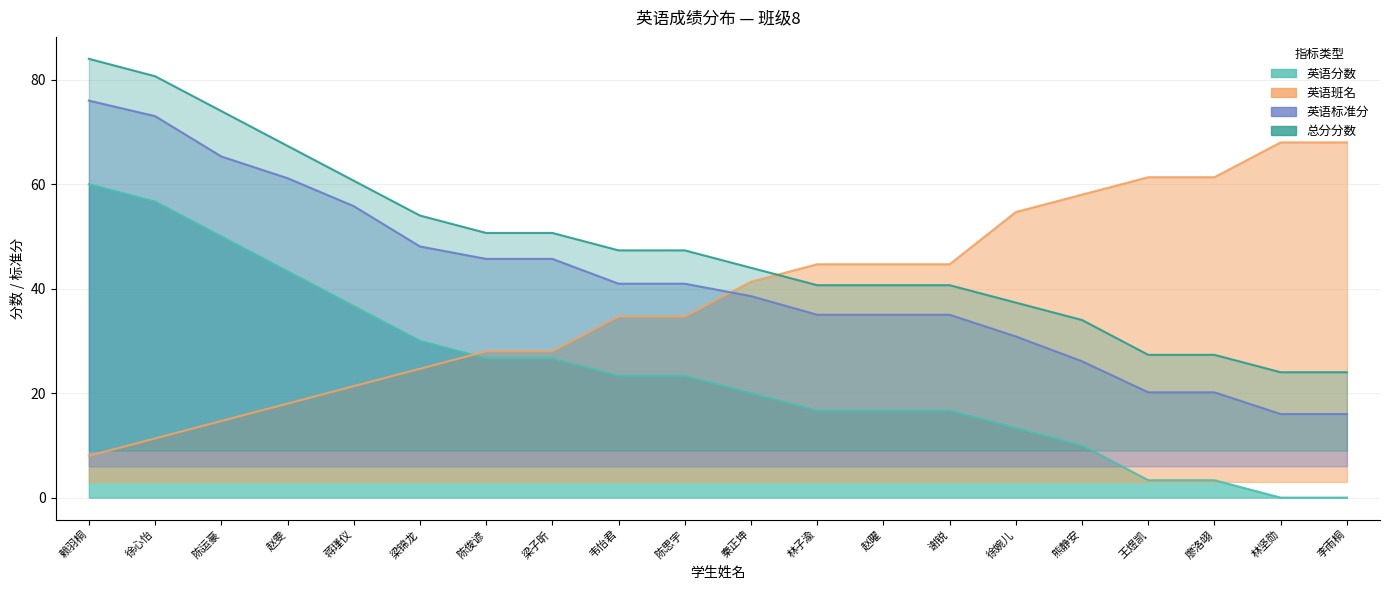

What is the sum of all 英语标准分 values?

825.5